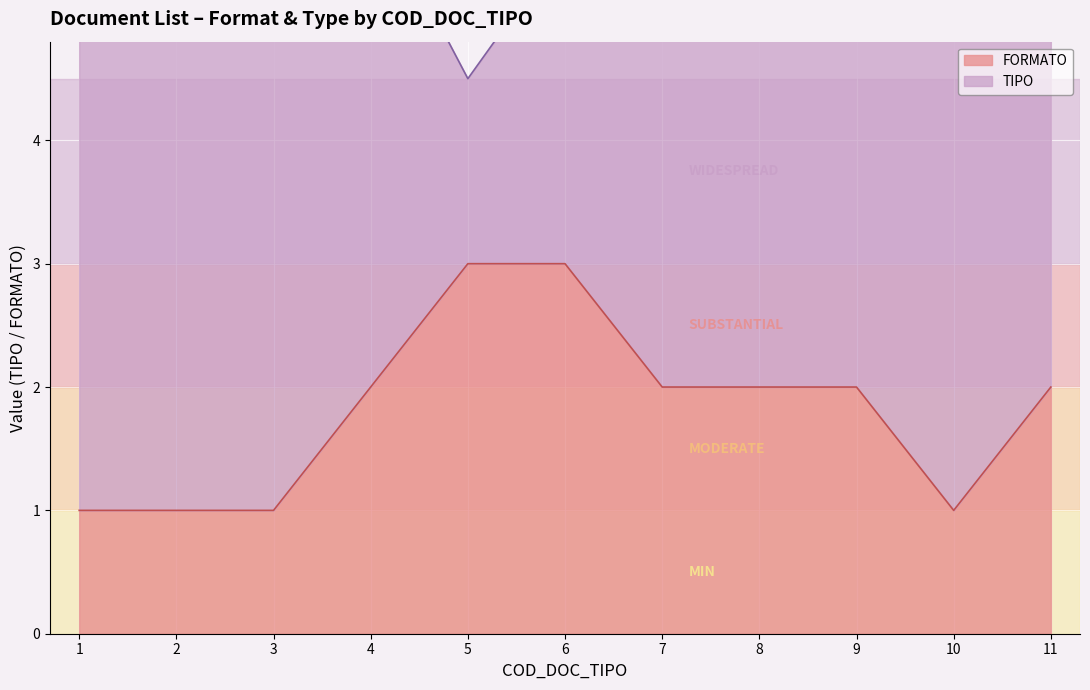

What is the highest value of the FORMATO series?

3